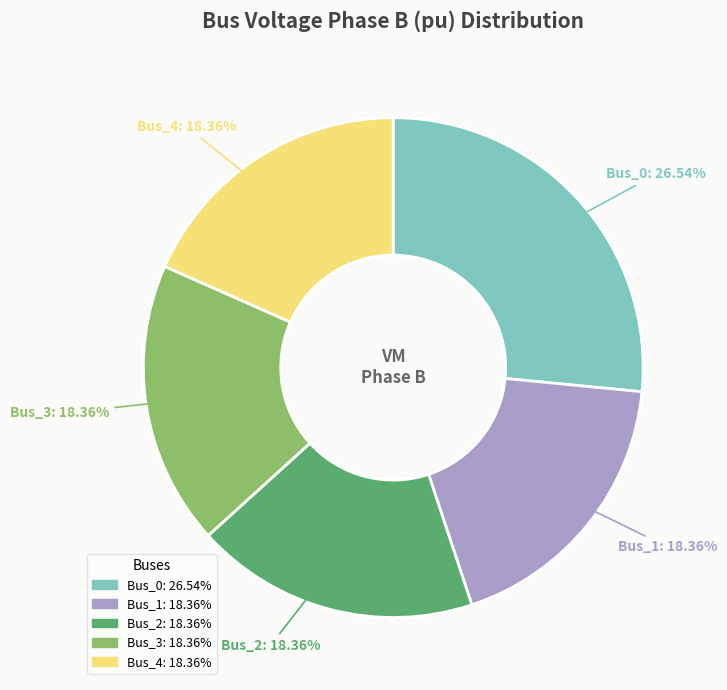

Between Bus_0 and Bus_4, which is larger?

Bus_0